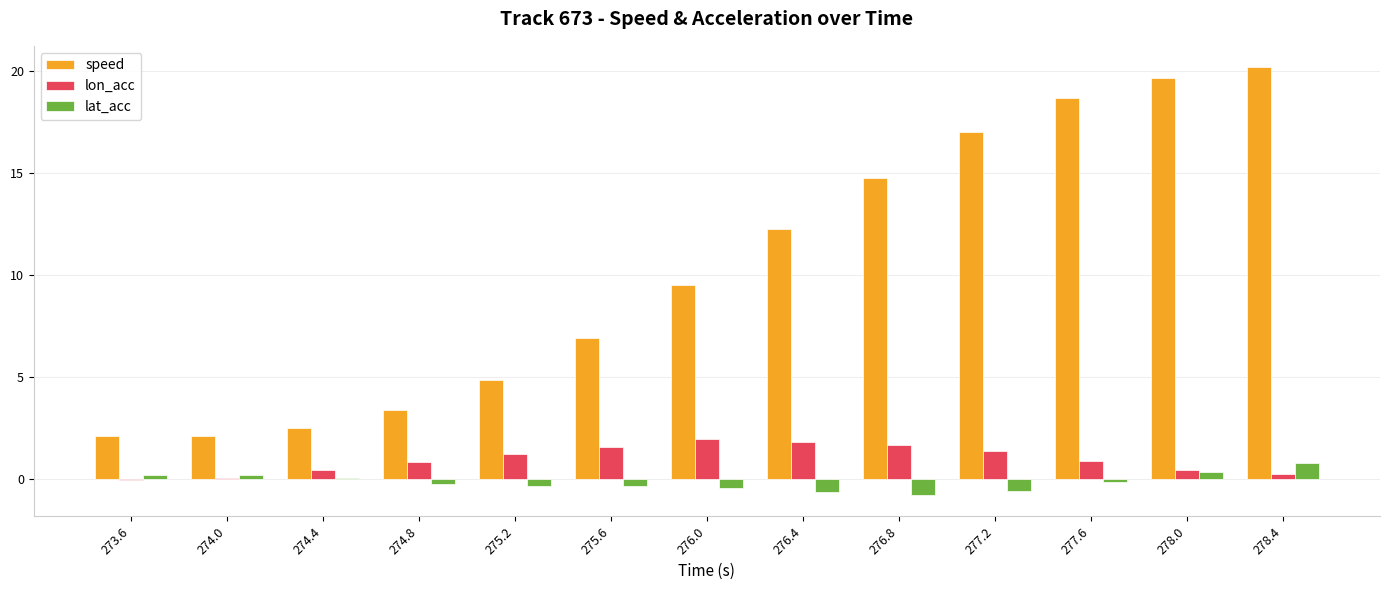

Which label corresponds to the largest value in the chart?

278.4